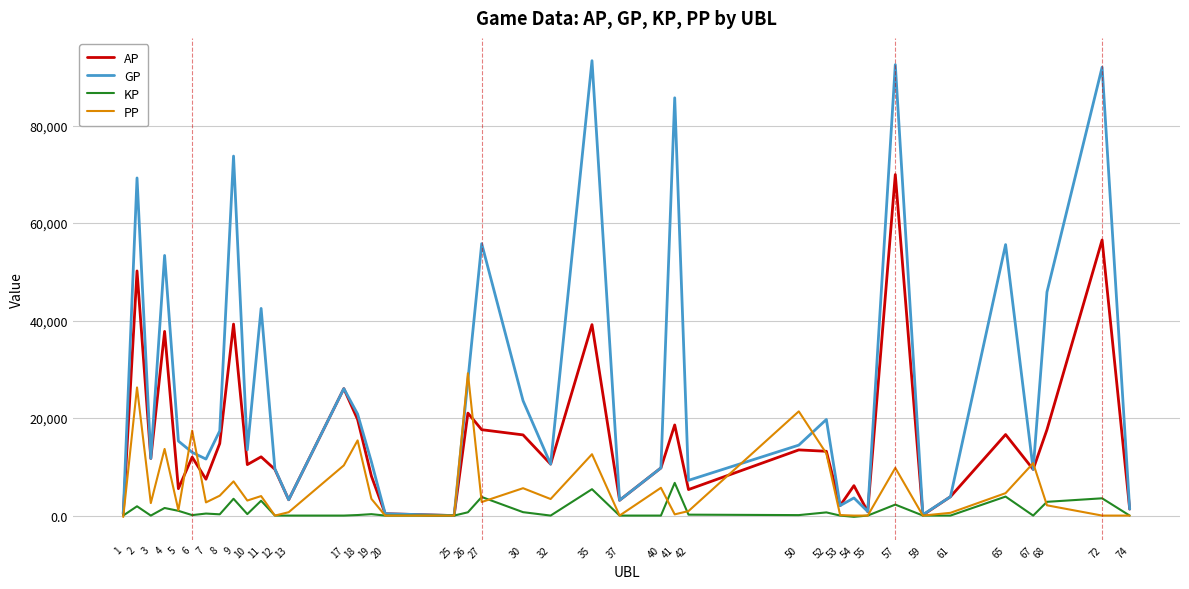

Read the GP value at 8.

17369.0